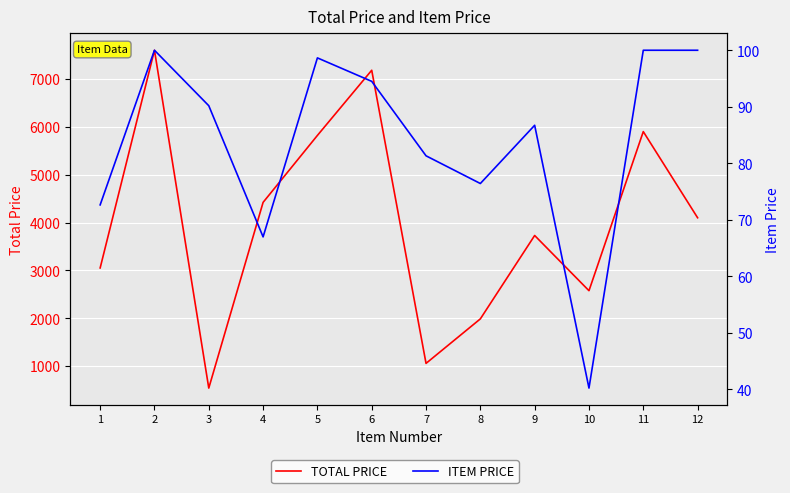

What is the sum of the TOTAL PRICE values at 1 and 5?

8871.7